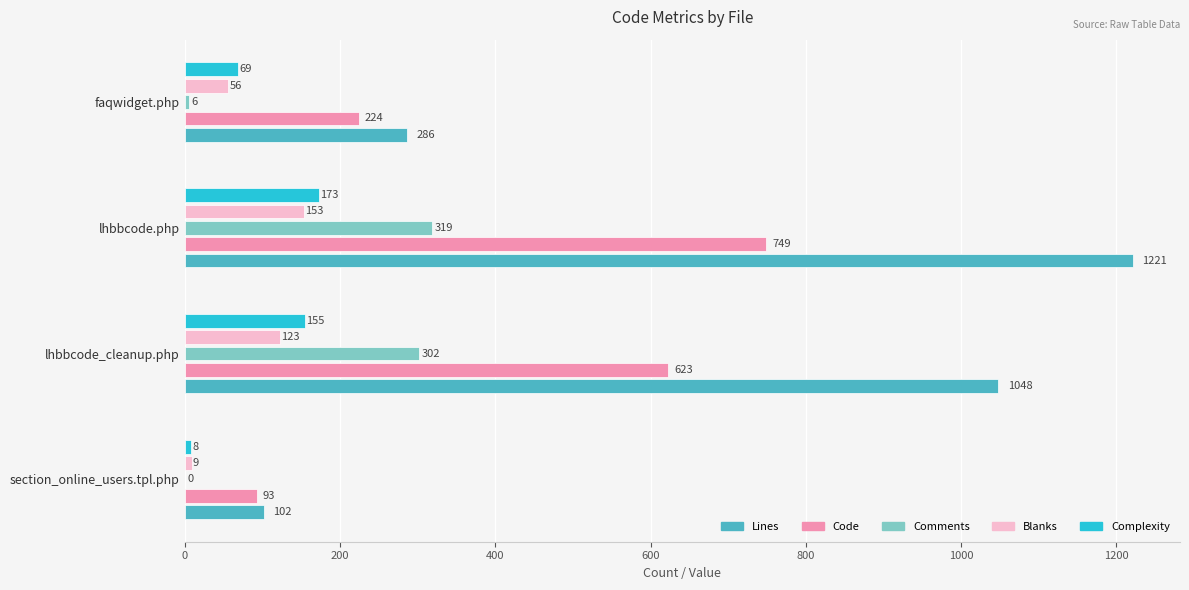

What are all the series names shown in the legend?

Lines, Code, Comments, Blanks, Complexity